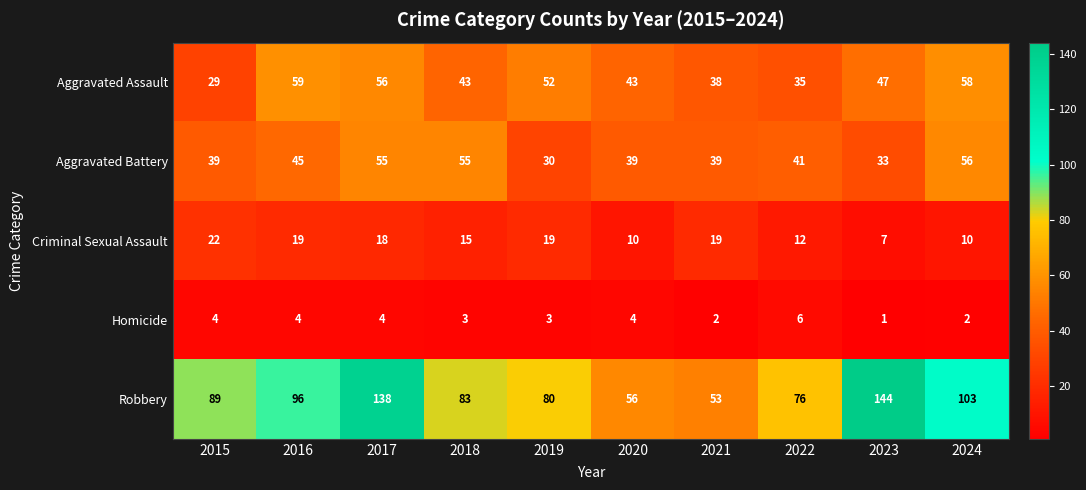

At which label is Criminal Sexual Assault closest to 14?

2018